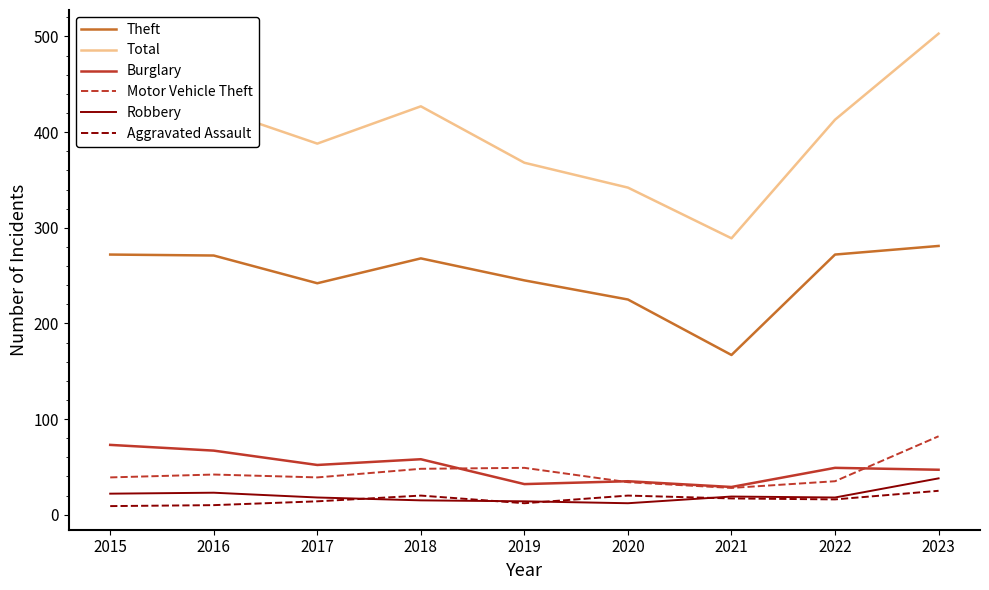

True or false: Robbery and Burglary intersect in this chart.

False